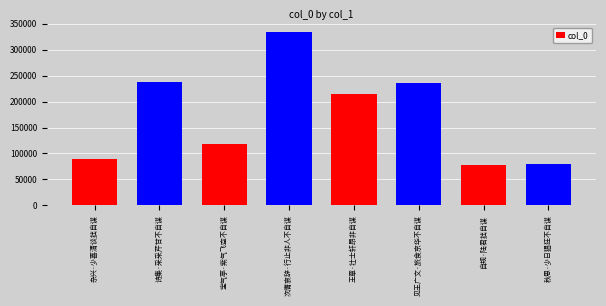

Count the number of data series in this chart.

1